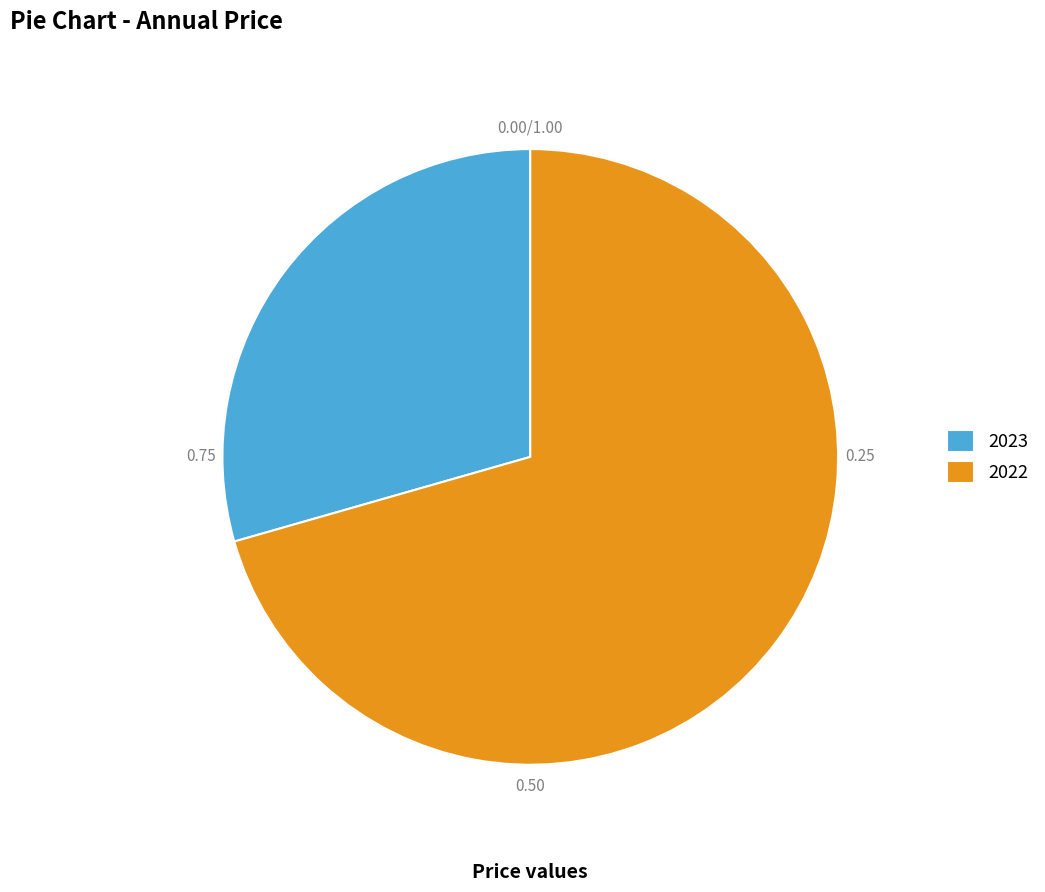

Is 2022 the majority of the pie?

Yes